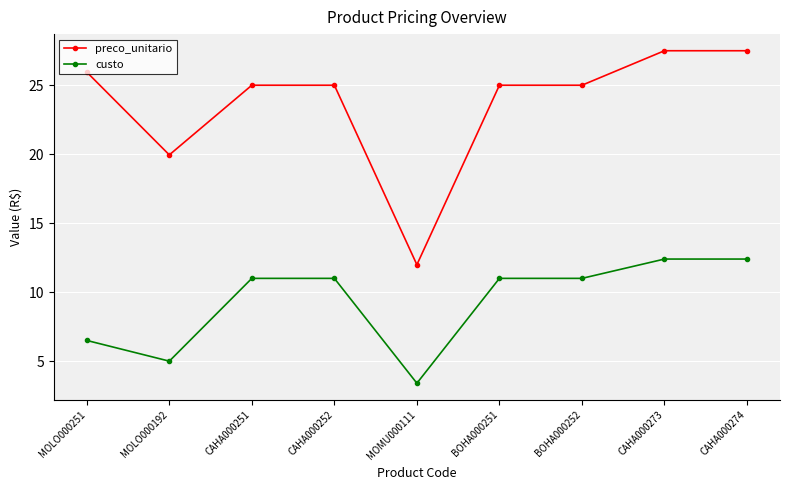

Rank the series at MOLO000192 from lowest to highest value.

custo, preco_unitario